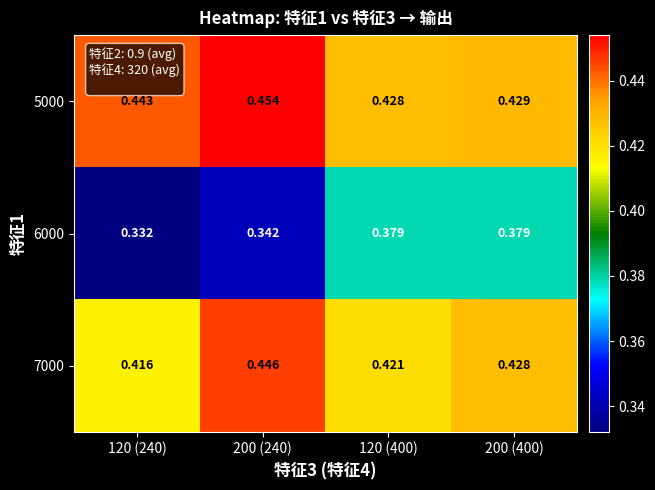

At how many categories does at least one series exceed 0?

4